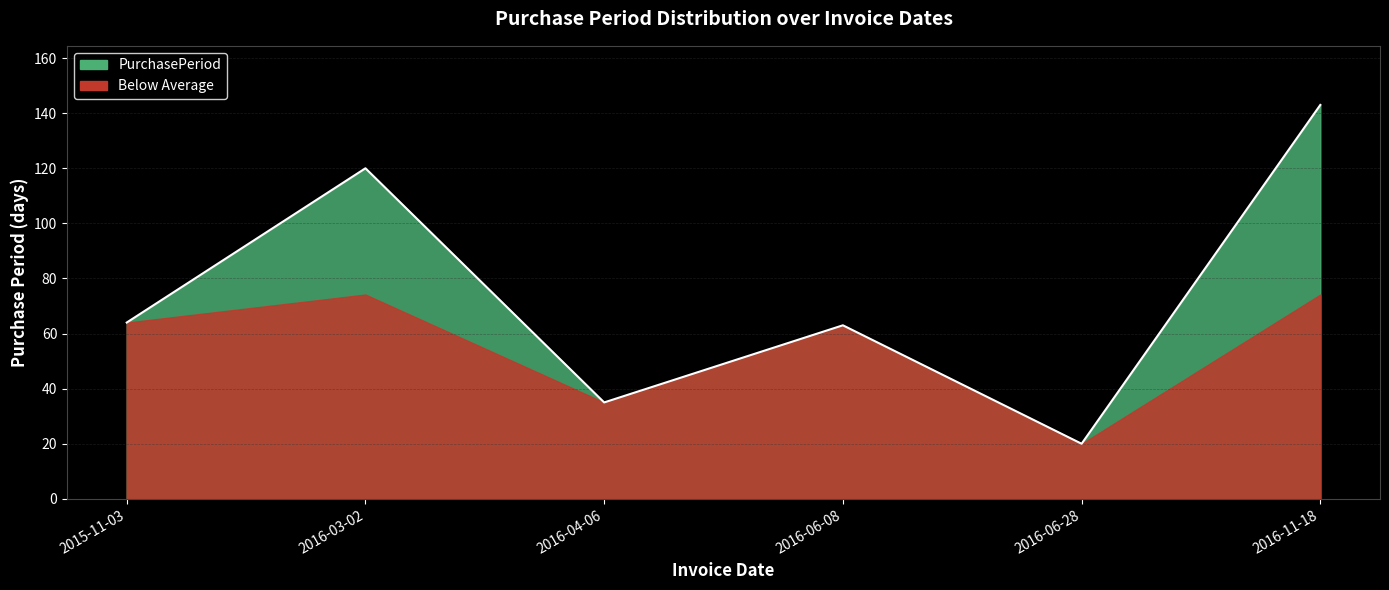

Which has a higher value, 2016-11-18 or 2016-06-28?

2016-11-18